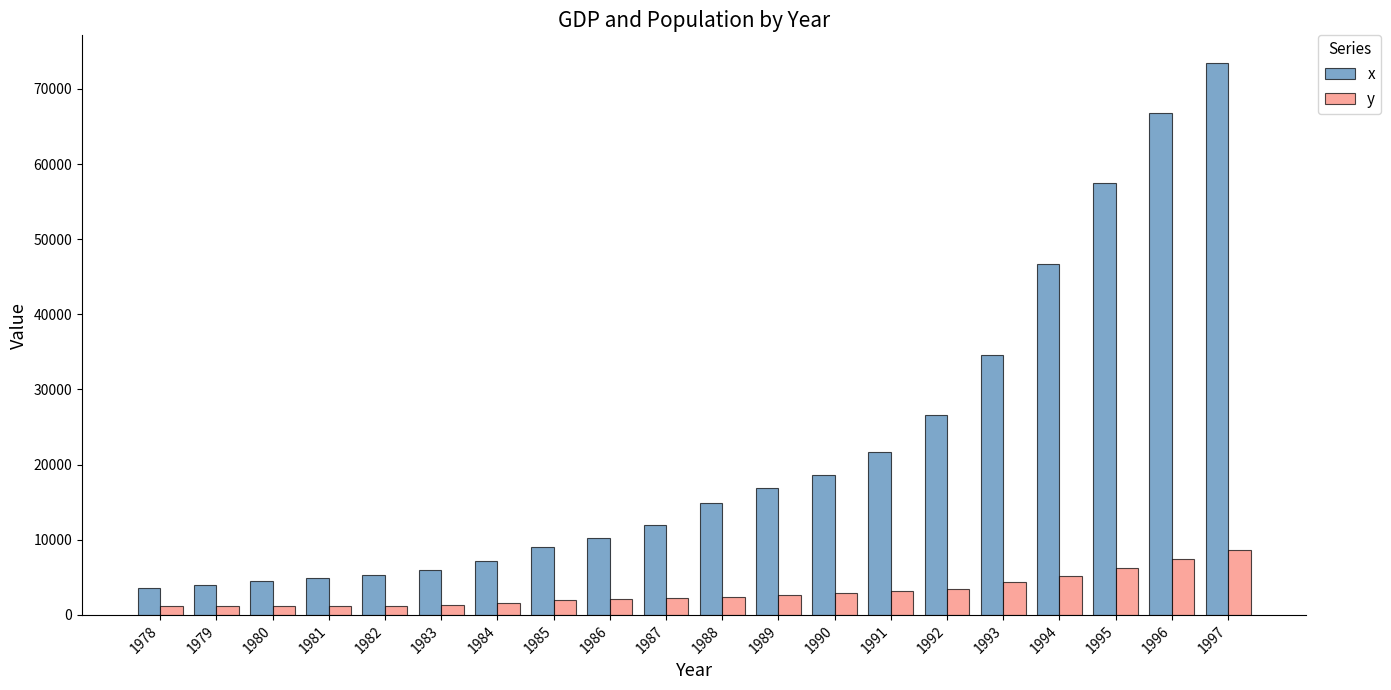

What are all the series names shown in the legend?

x, y